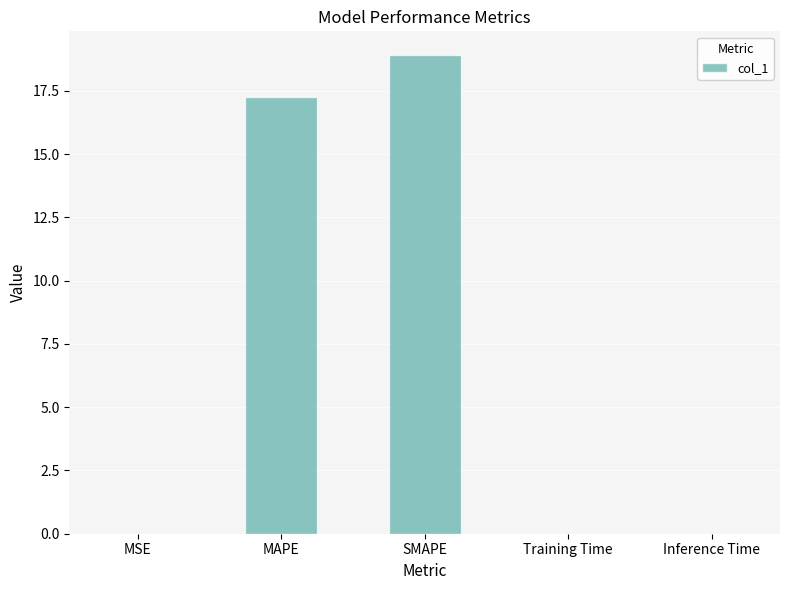

At which label is the value closest to 9?

MAPE